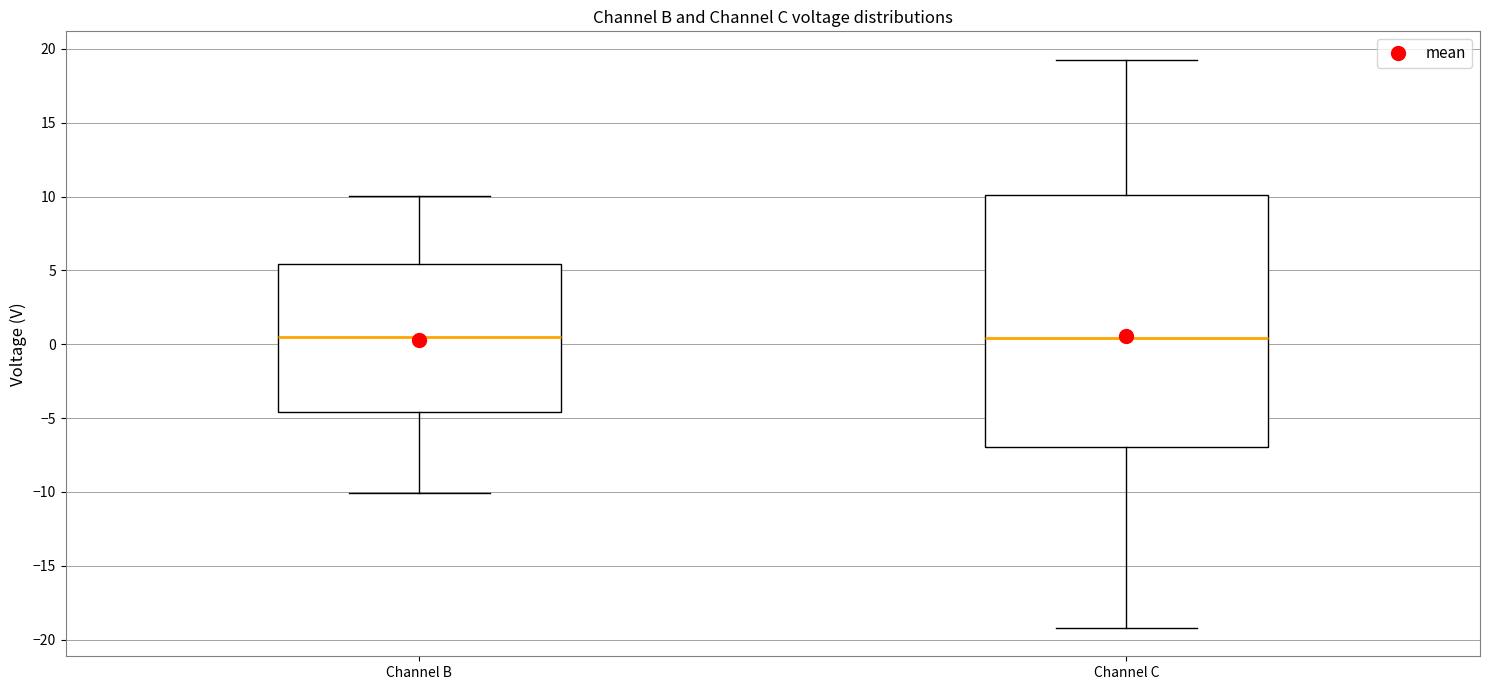

Comparing the boxes themselves (not the whiskers), which one is the tallest?

Channel C